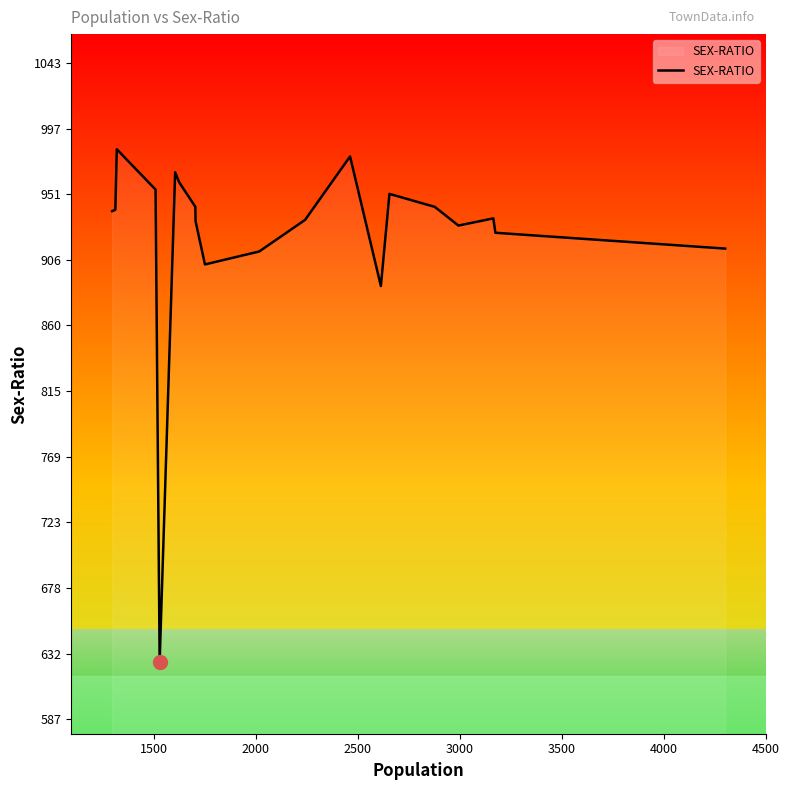

What is the difference between the maximum and minimum values?

356